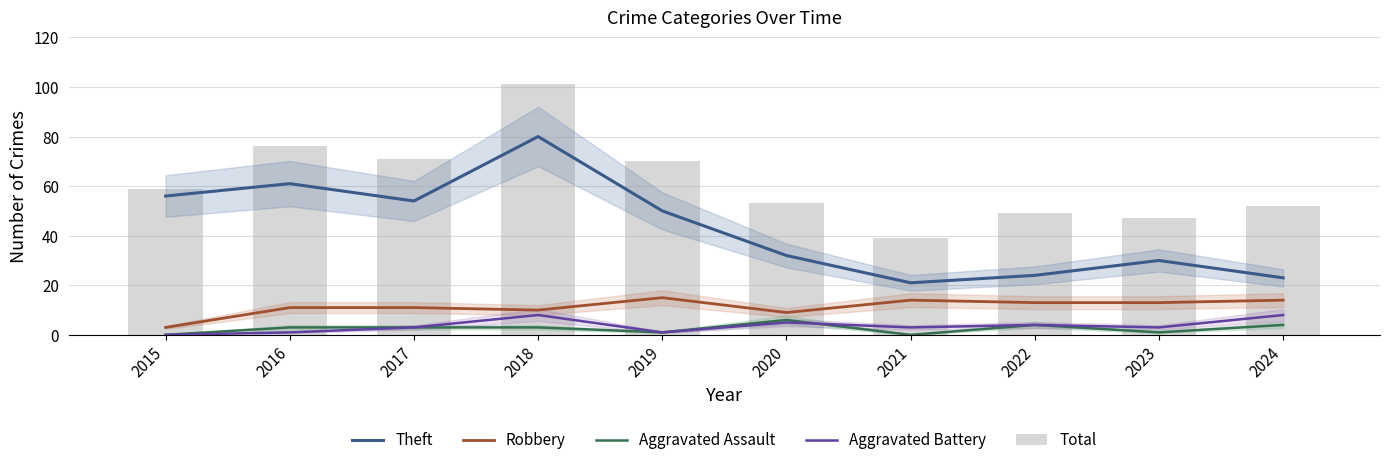

Rank the series at 2019 from lowest to highest value.

Aggravated Assault, Aggravated Battery, Robbery, Theft, Total